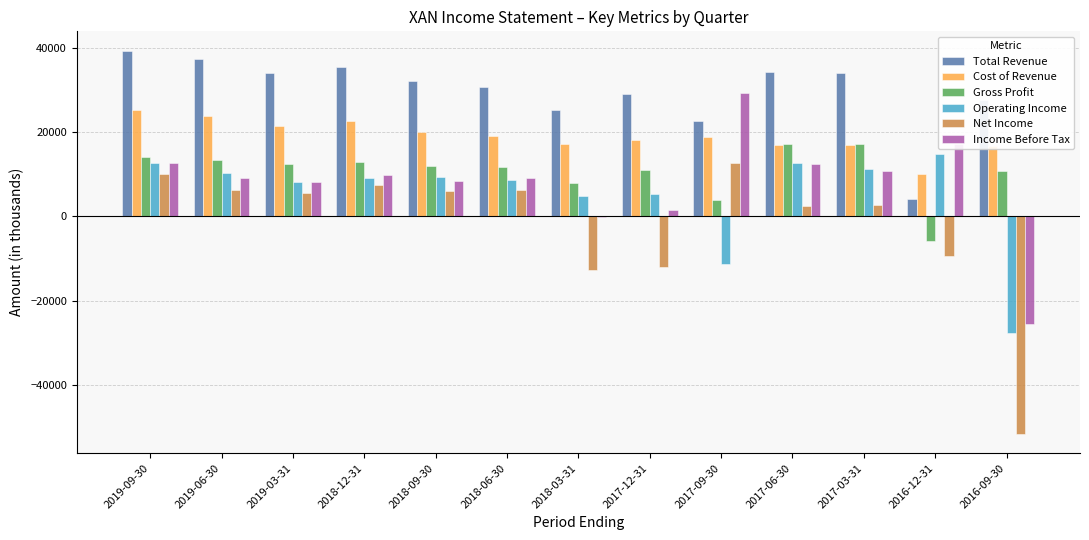

Which series has the largest total across all categories?

Total Revenue